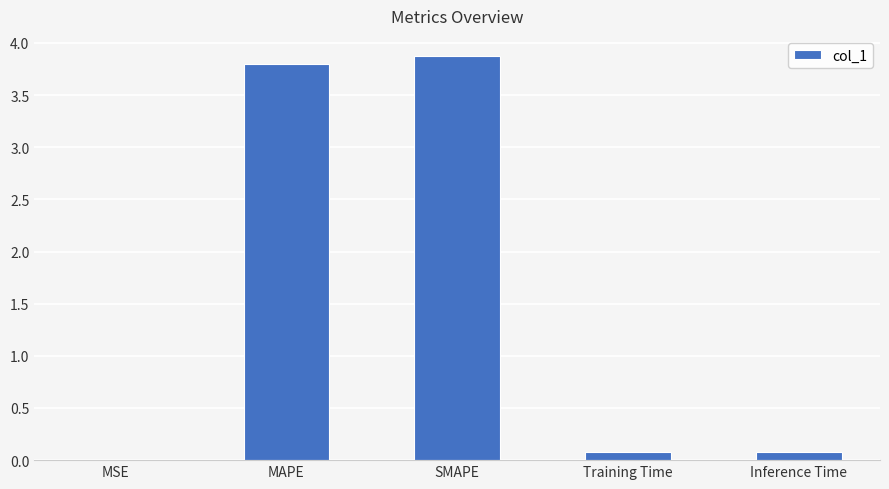

Approximately how many times larger is the value at MAPE compared to SMAPE?

1.0